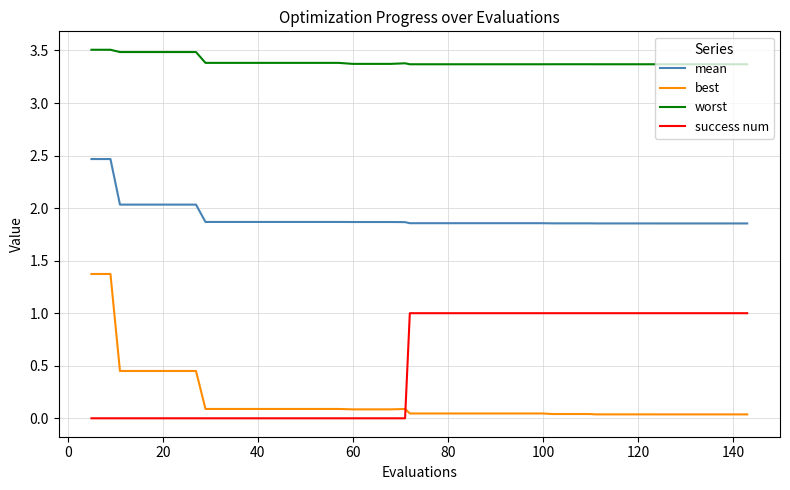

Which series has the widest spread of values?

best